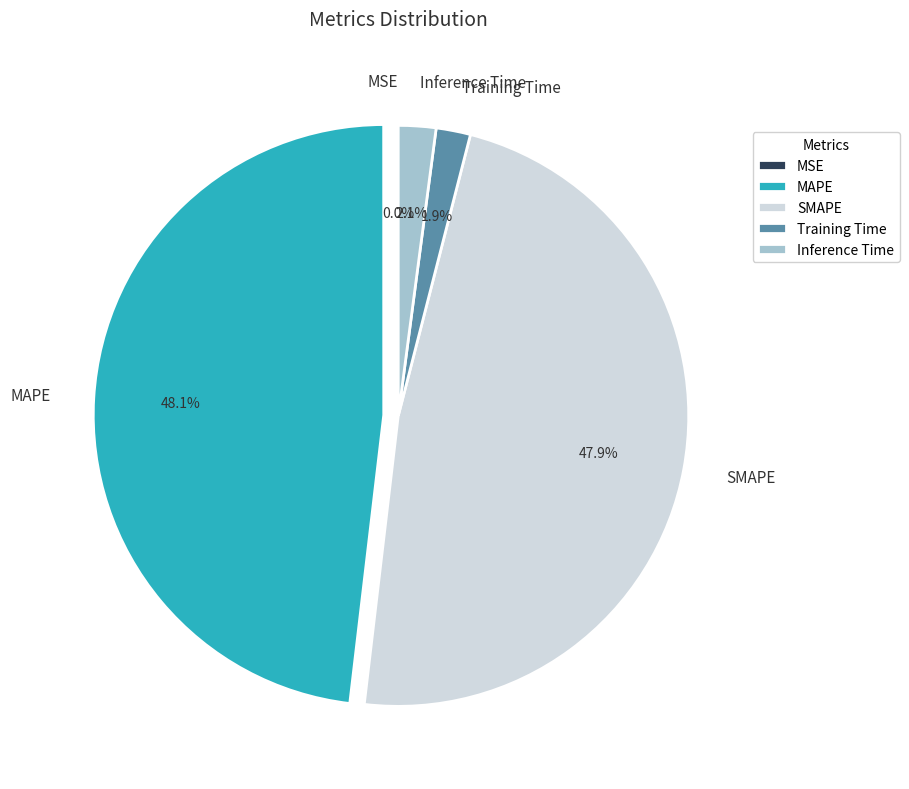

To the nearest percent, what is the combined percentage of MAPE and SMAPE?

96%